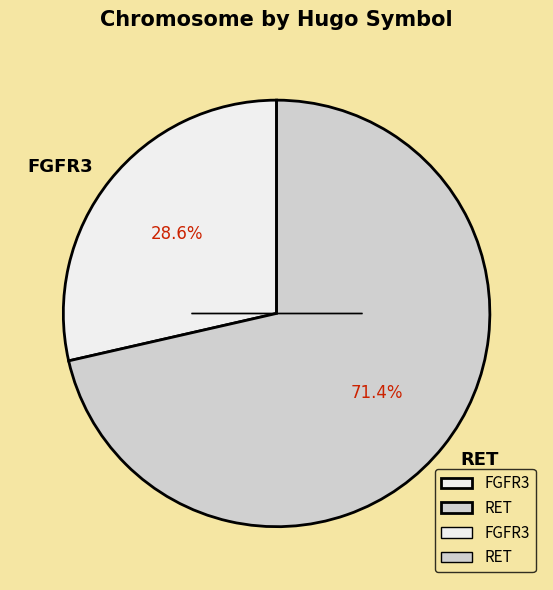

Combined, what portion of the pie is FGFR3 and RET?

100.0%